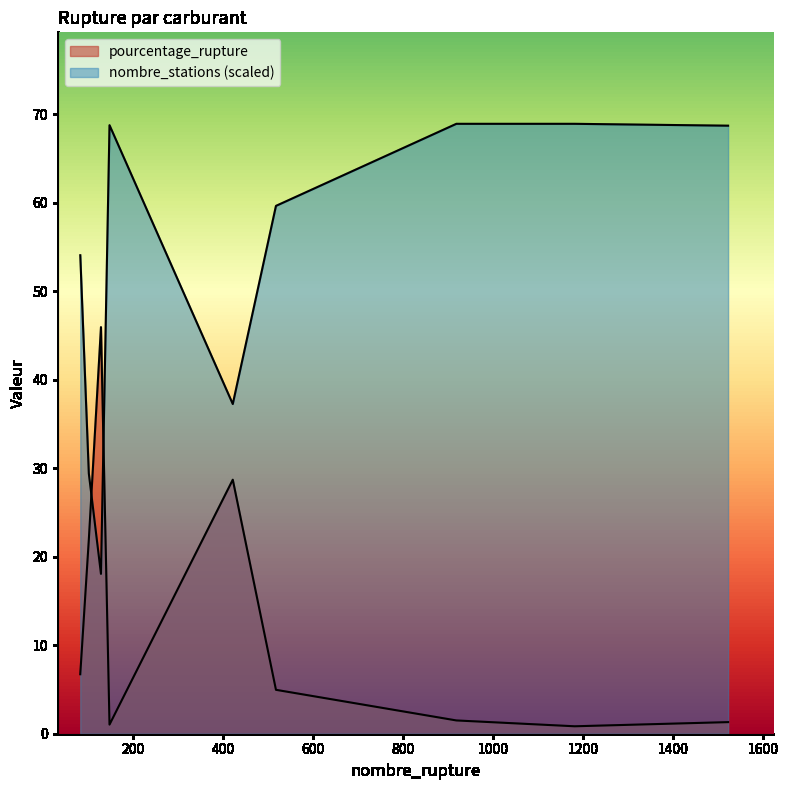

Between 1181 and 82, which is larger?

82